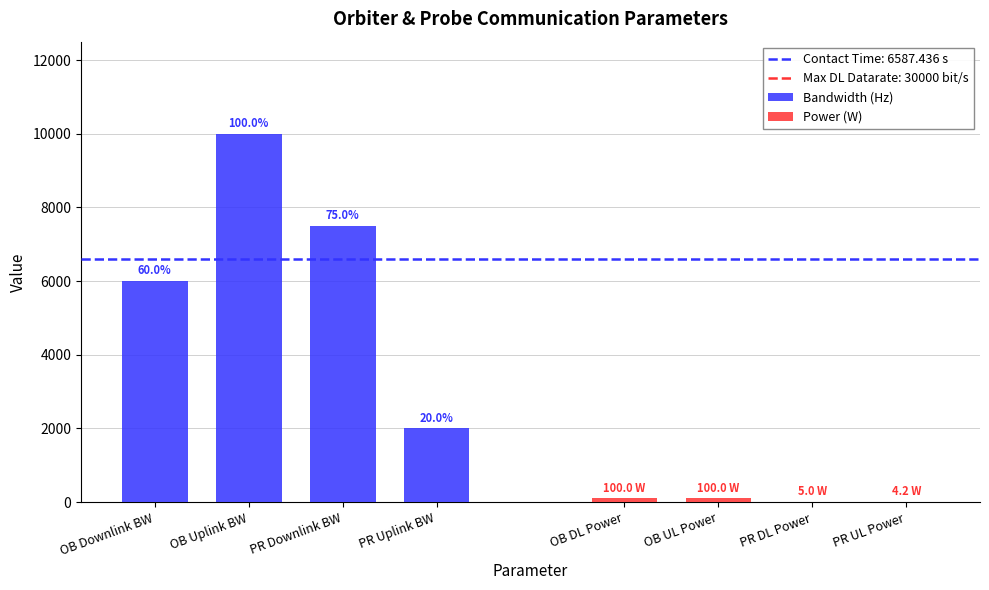

What is the maximum value for Power (W)?

100.0